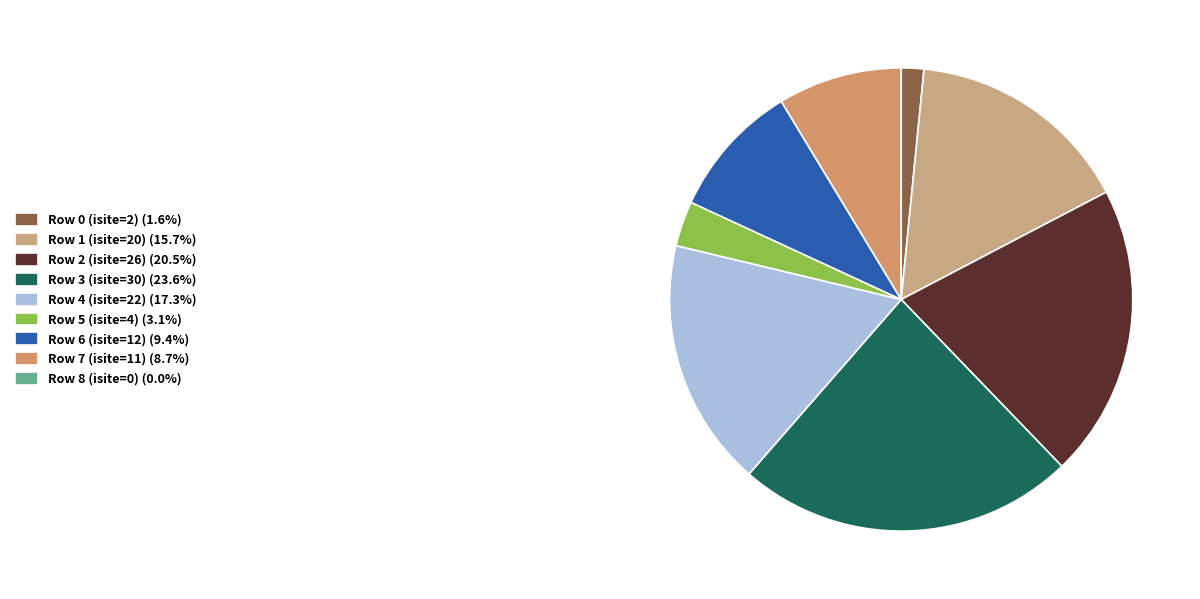

To the nearest percent, what is the difference between the largest and smallest slice percentages?

24%